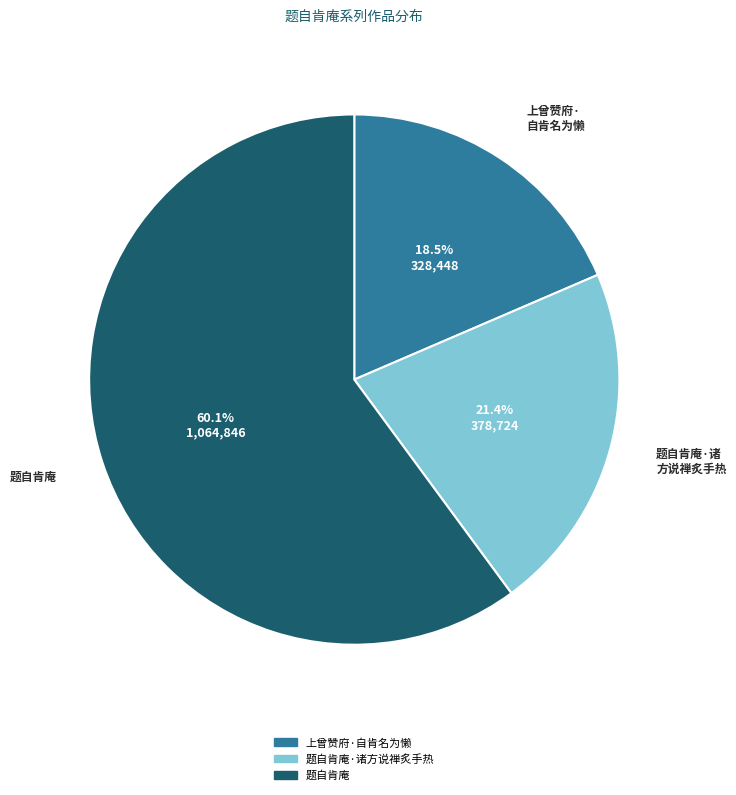

To the nearest percent, what is the average slice percentage?

33%